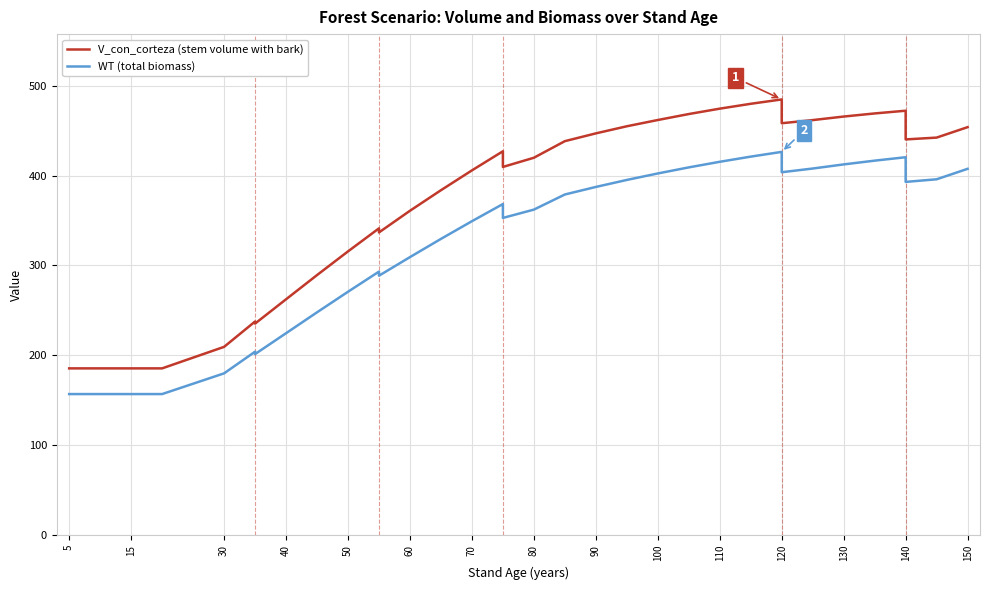

What is the highest value of the WT (total biomass) series?

426.3